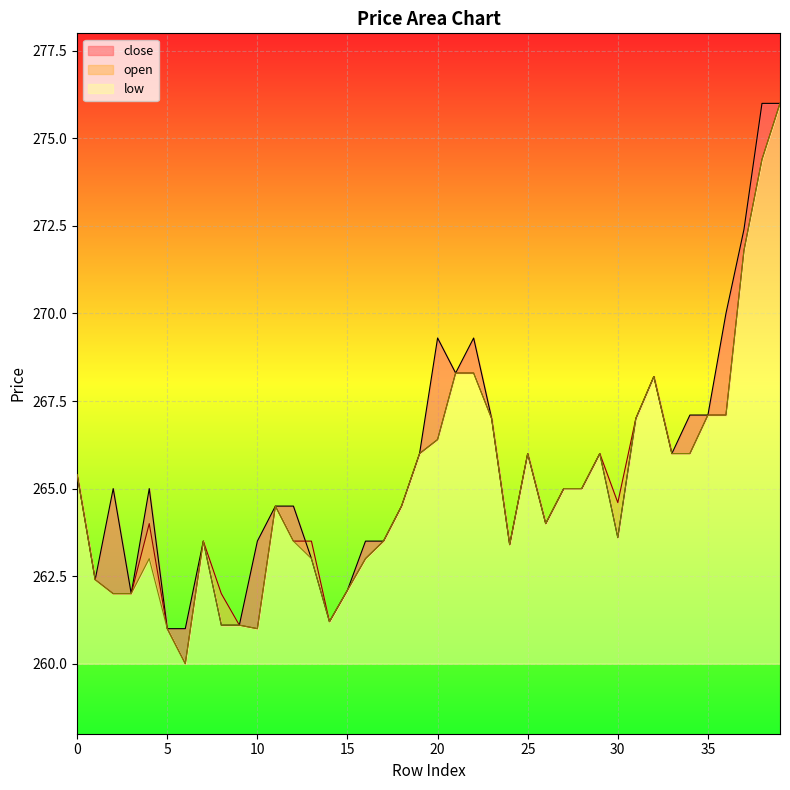

What is the value of the low point at the 12th from the left?

264.5